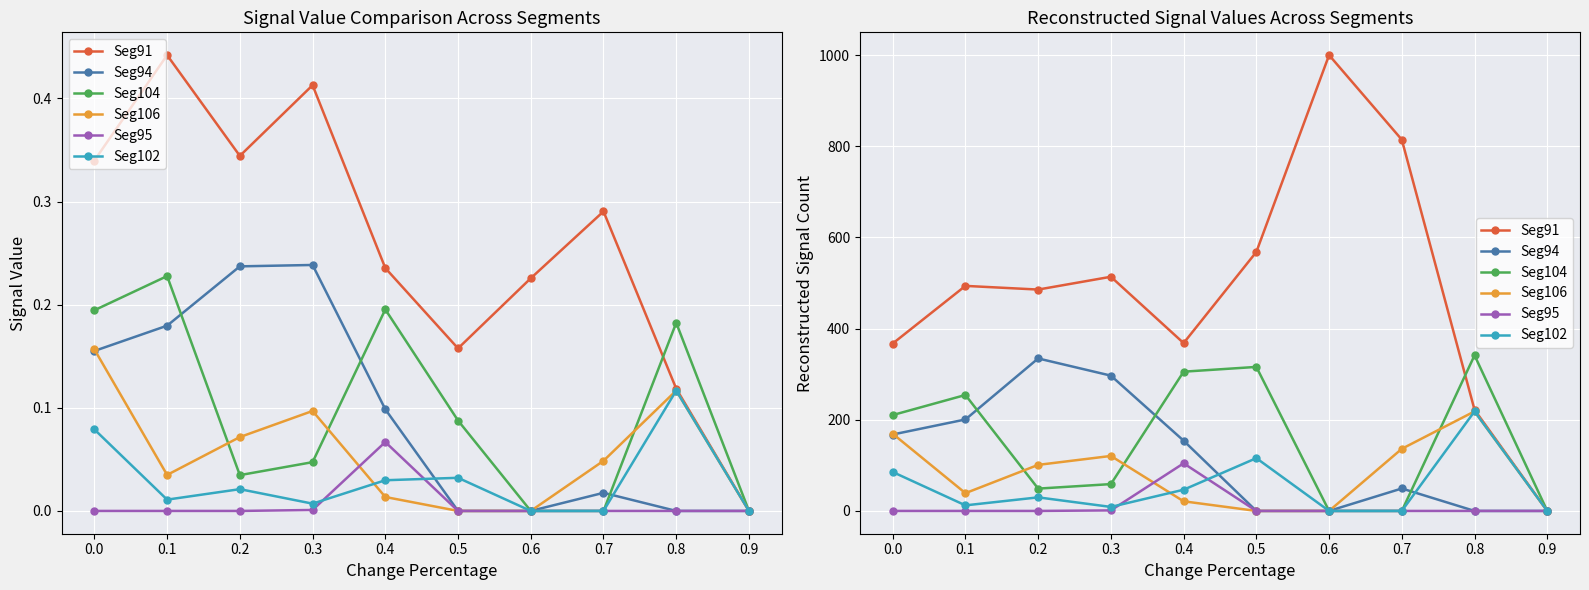

Reading left to right, list all the values displayed in this chart.

Seg91: 367.2	493.7	485.7	513.7	368.3	568.2	1000.0	814.5	221.9	0.0
Seg94: 167.7	200.7	334.5	296.8	154.1	0.0	0.0	49.2	0.0	0.0
Seg104: 210.3	254.4	49.0	58.9	305.5	316.0	0.0	0.0	341.3	0.0
Seg106: 169.3	39.0	101.0	120.6	21.1	0.0	0.0	136.3	218.4	0.0
Seg95: 0.0	0.0	0.0	1.1	104.5	0.0	0.0	0.0	0.0	0.0
Seg102: 85.4	12.2	29.8	8.8	46.5	115.8	0.0	0.0	218.4	0.0